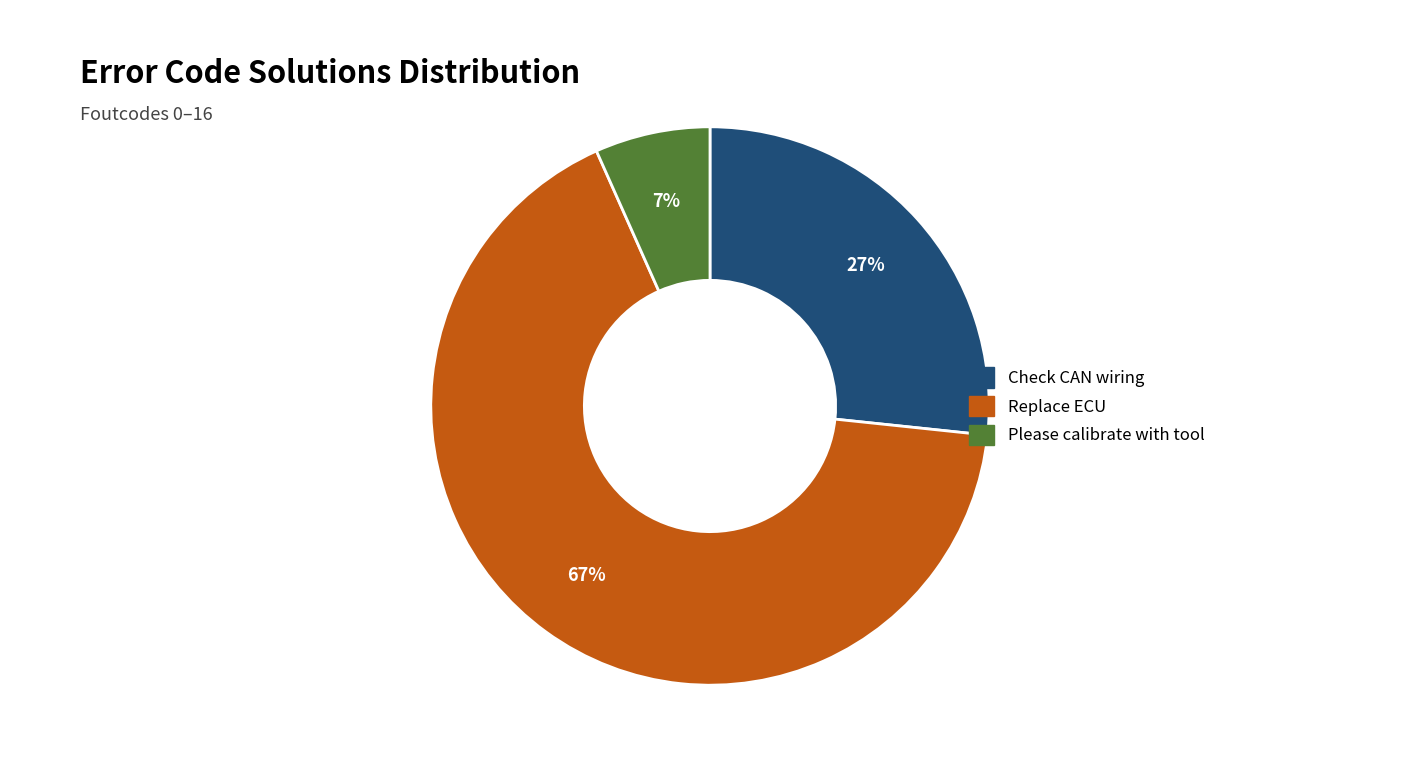

To the nearest percent, what is the average slice percentage?

33%